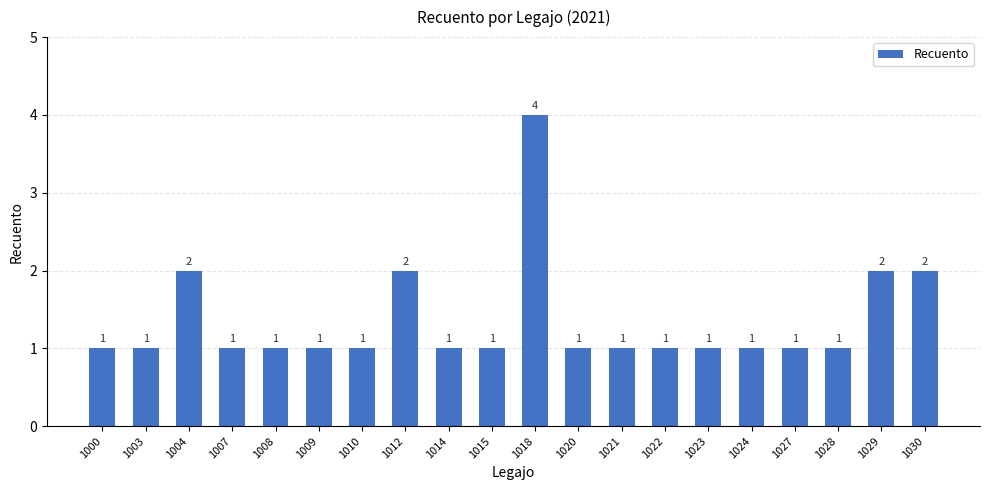

Count the number of values greater than 1.

5